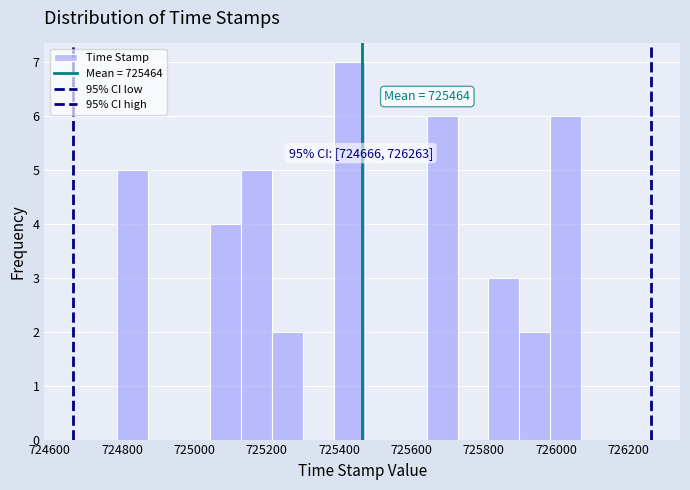

Which range on the x-axis has the tallest bar?

725380 to 725480